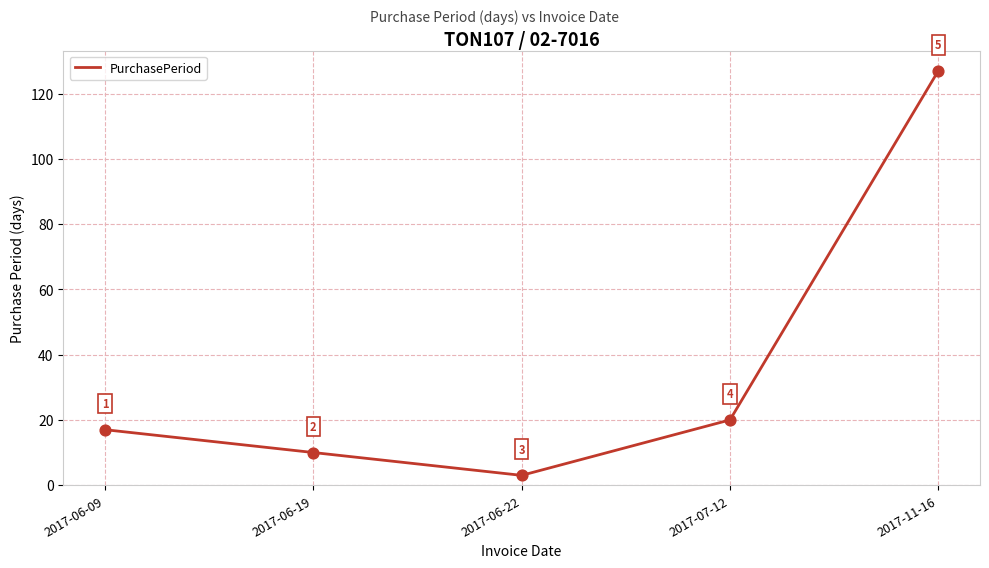

What is the change in value from 2017-06-09 to 2017-06-22?

-14